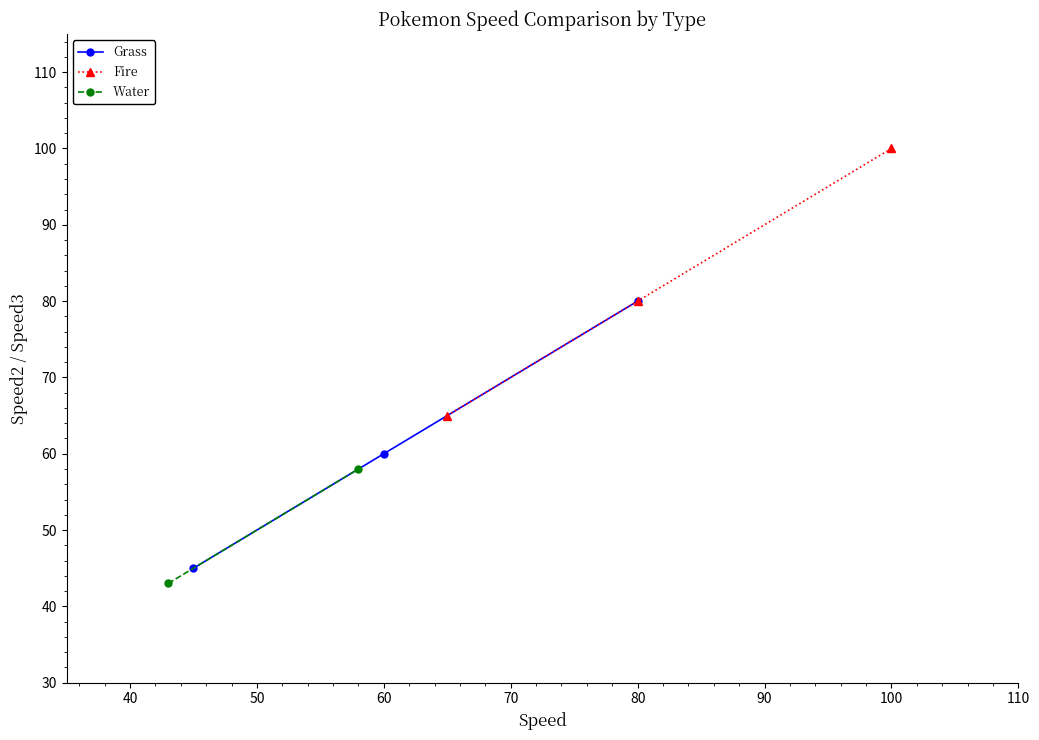

What is the minimum value for Grass?

45